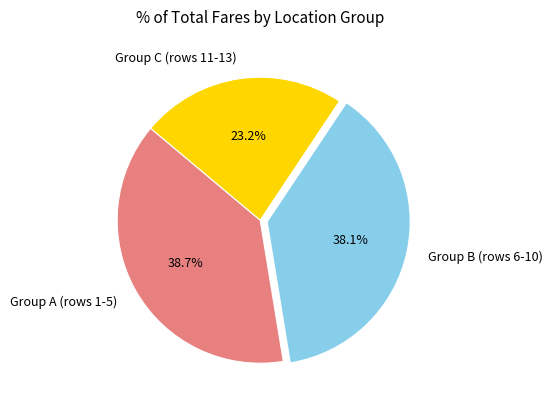

Does Group B (rows 6-10) account for over 50% of the chart?

No